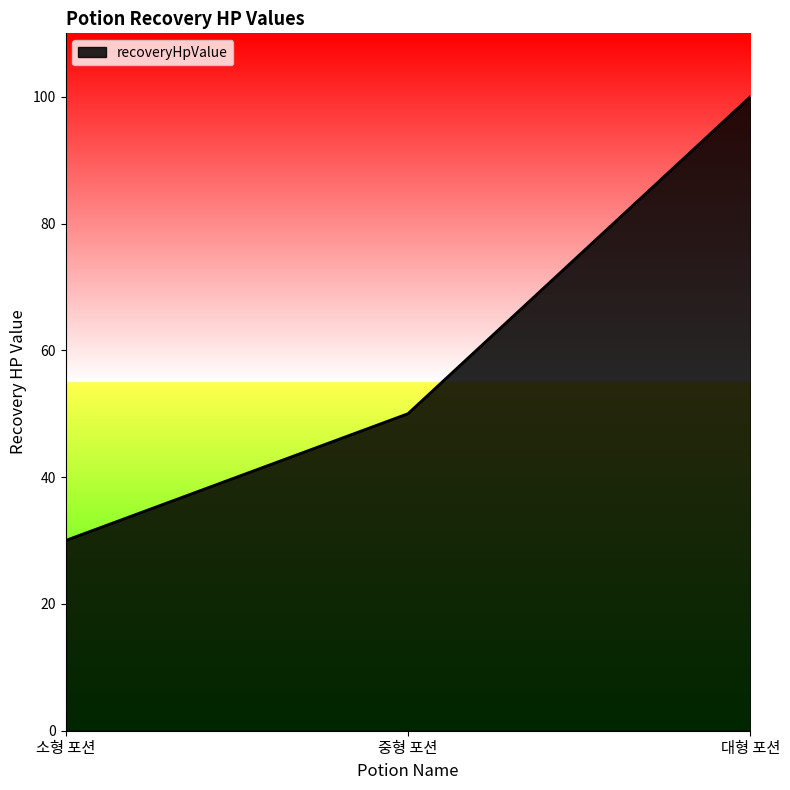

Where is the data nearest to the value 65?

중형 포션